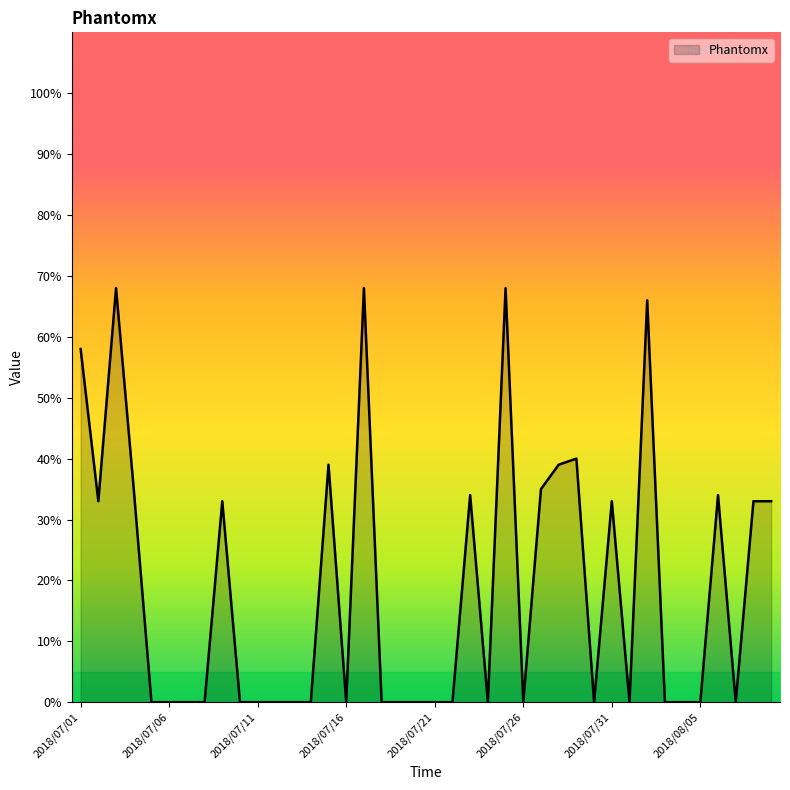

What is the average value?

19